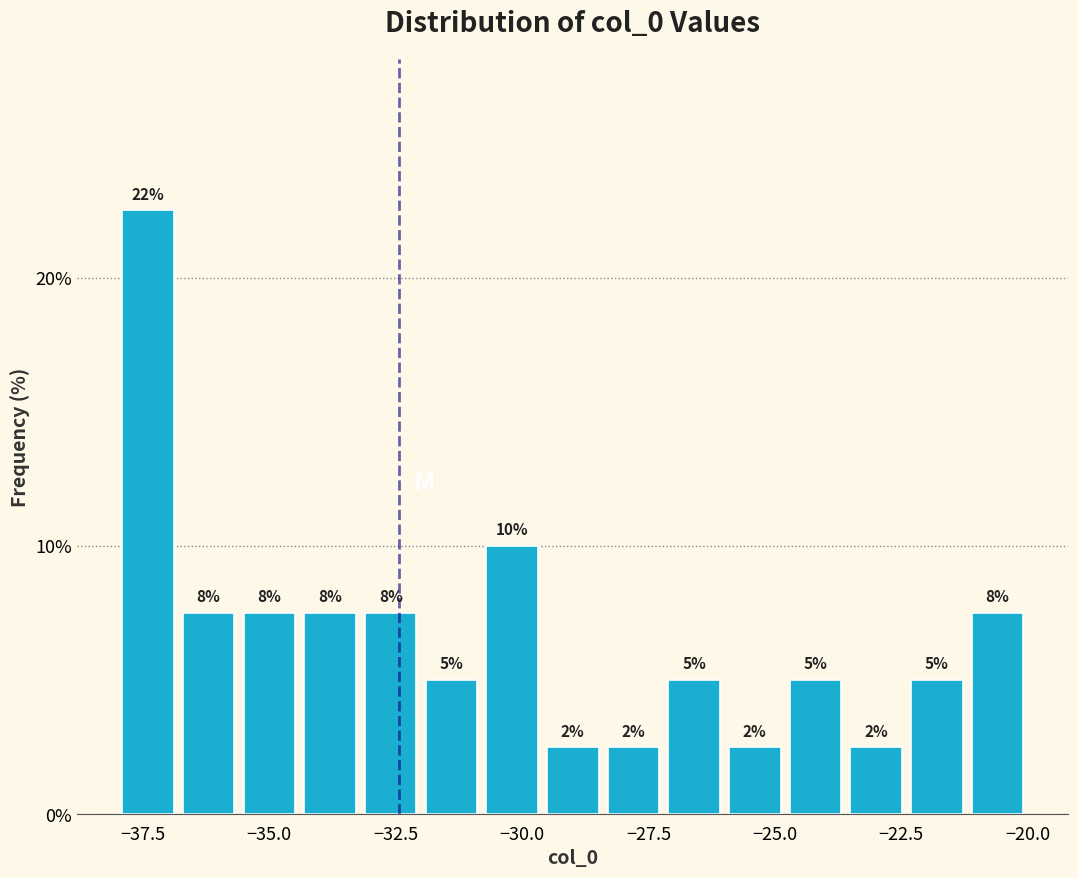

Read against the x-axis, roughly where is the centre of the tallest bar?

-37.5